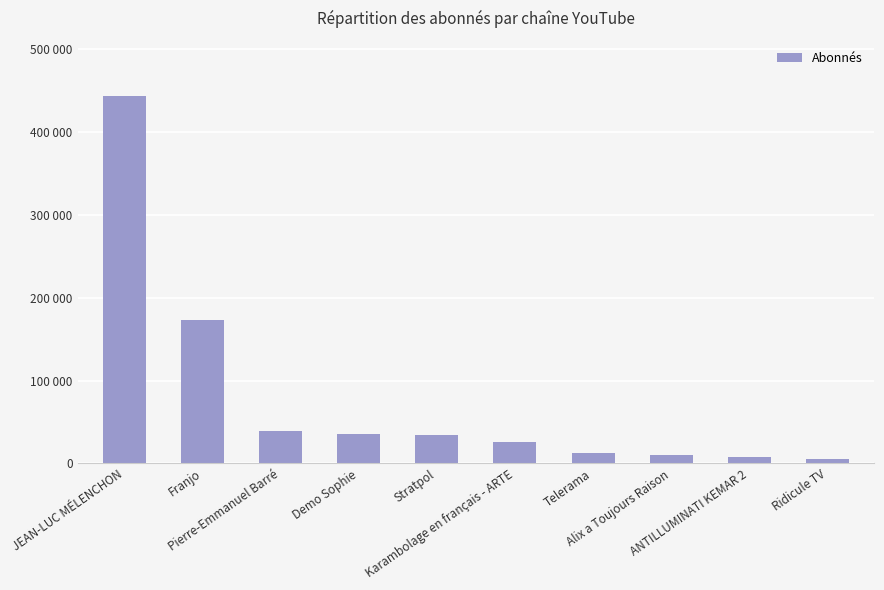

What is the difference between the second highest and minimum values?

167679